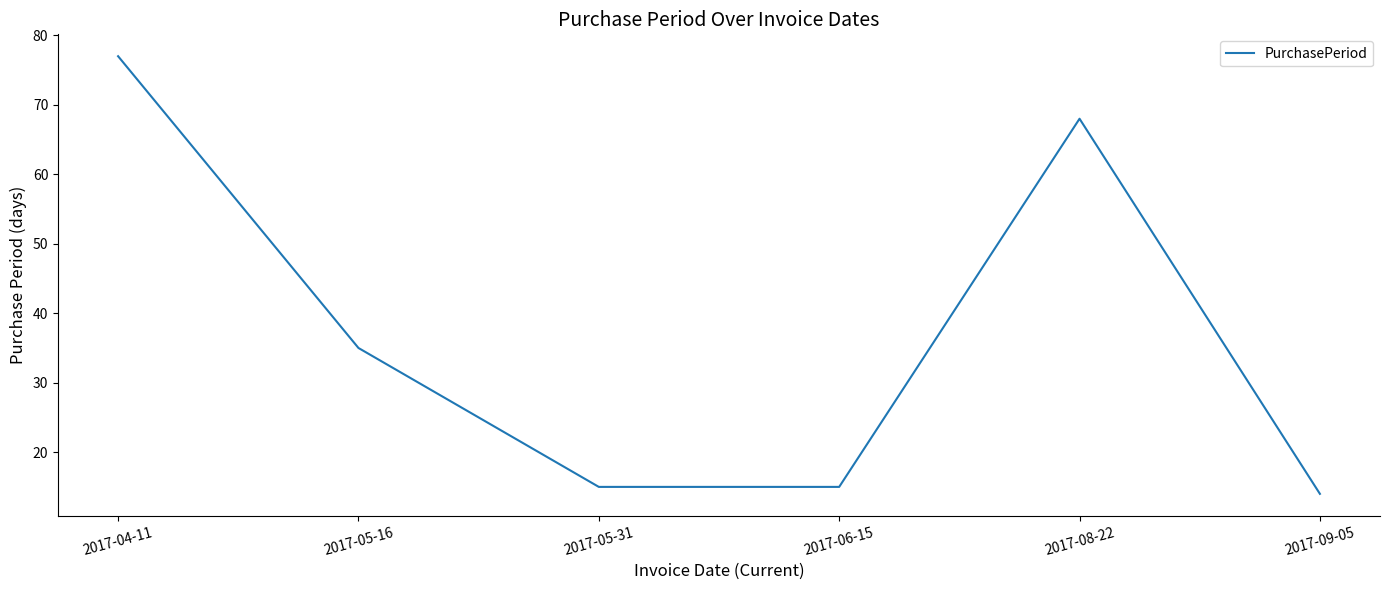

What position from the right is 2017-05-16?

5